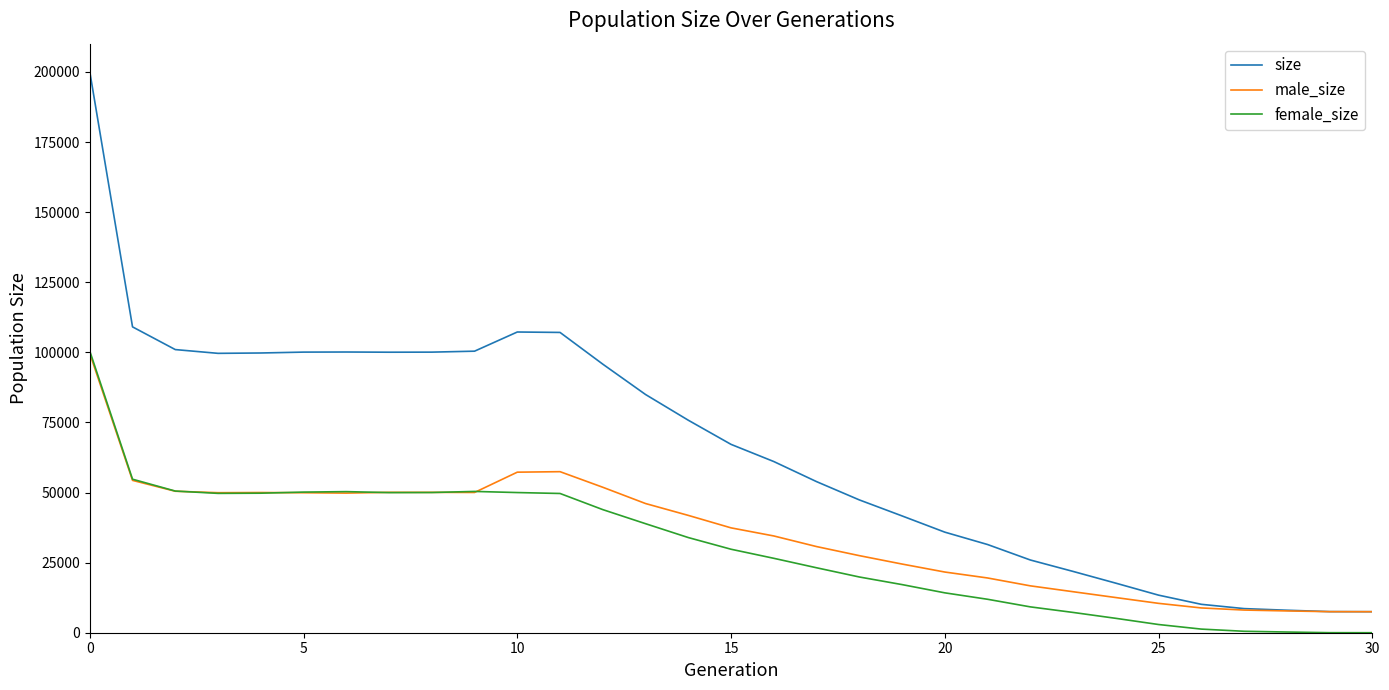

Which series has the largest range (max minus min)?

size